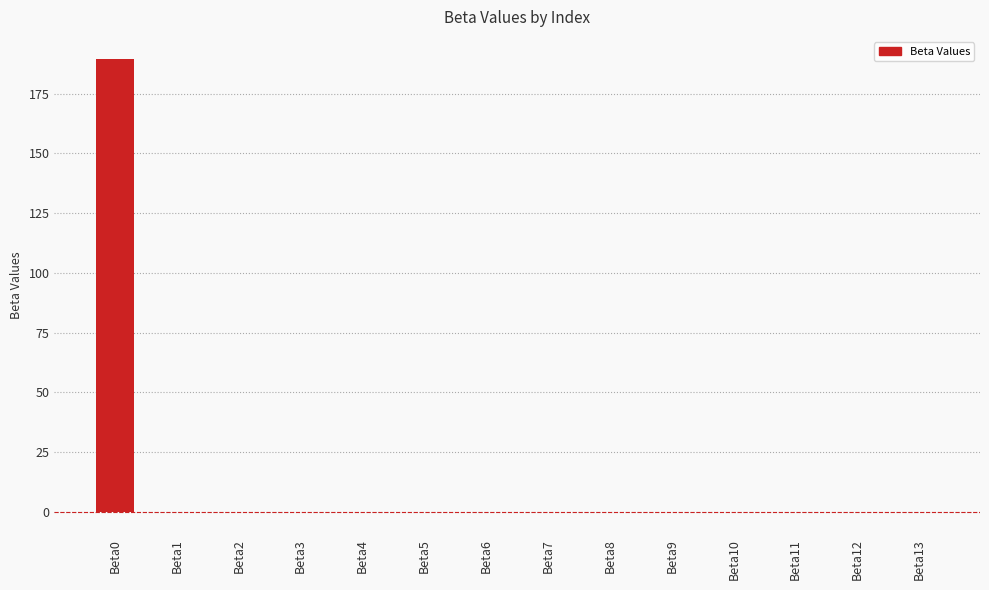

How many data points does each series have?

14